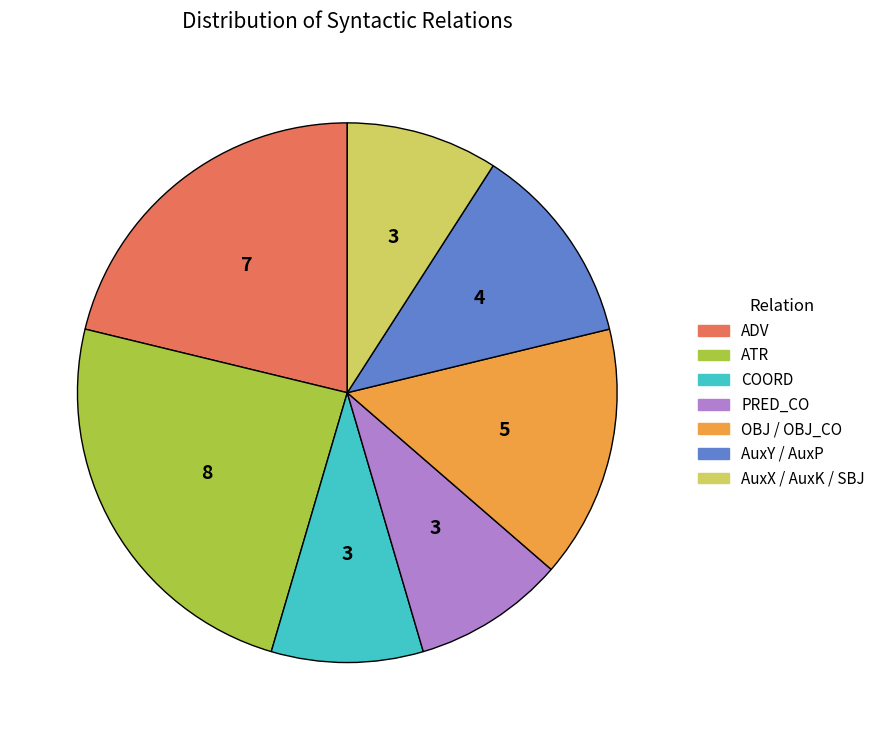

Is there any slice that represents more than half of the pie?

No